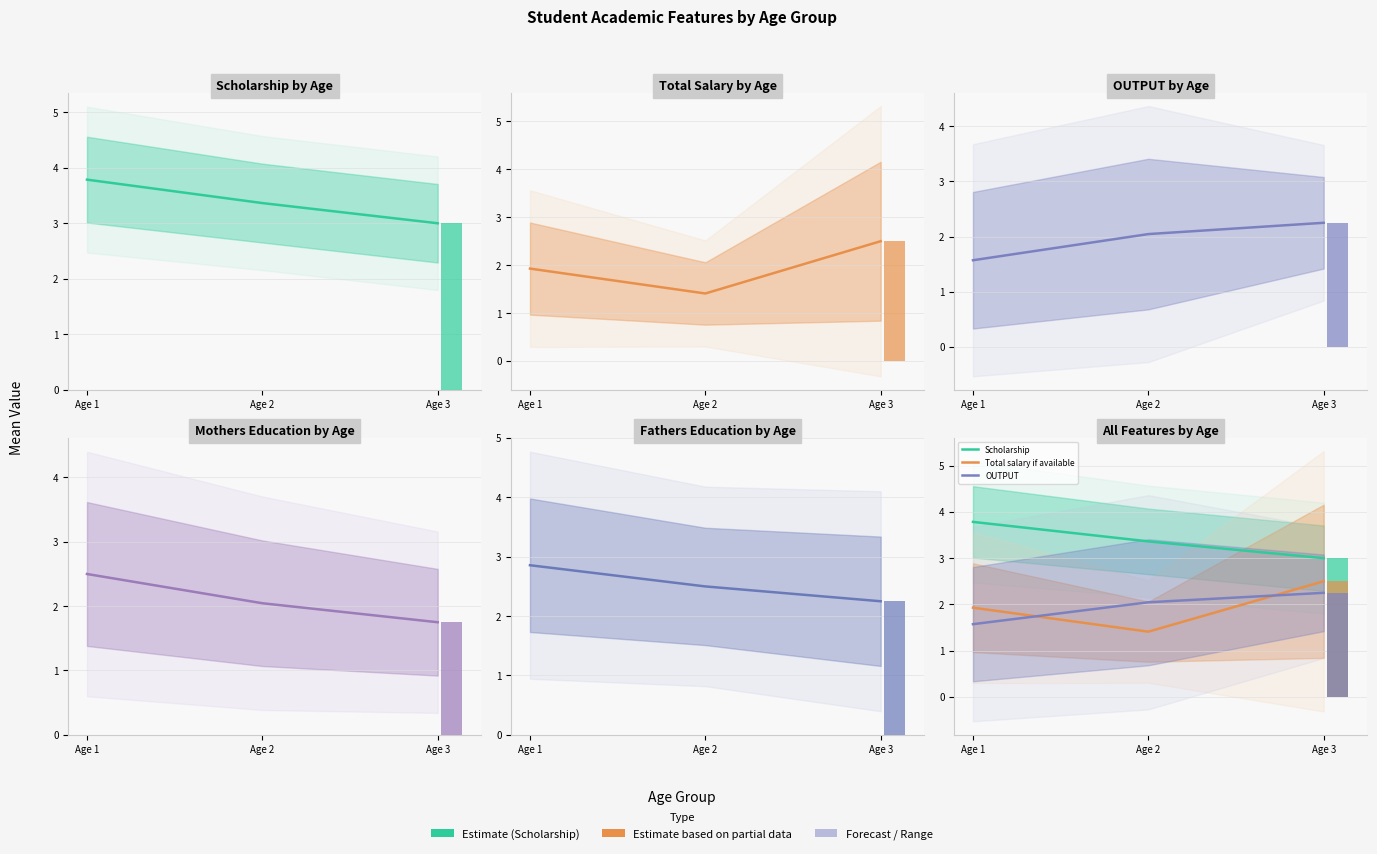

True or false: Mothers Edu has a value of 2.5 at Age 1.

True